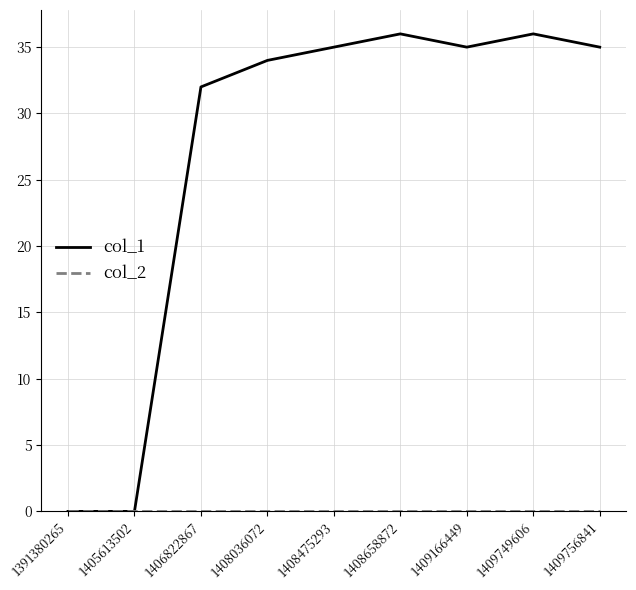

Does the chart display data point markers on the line(s)?

No